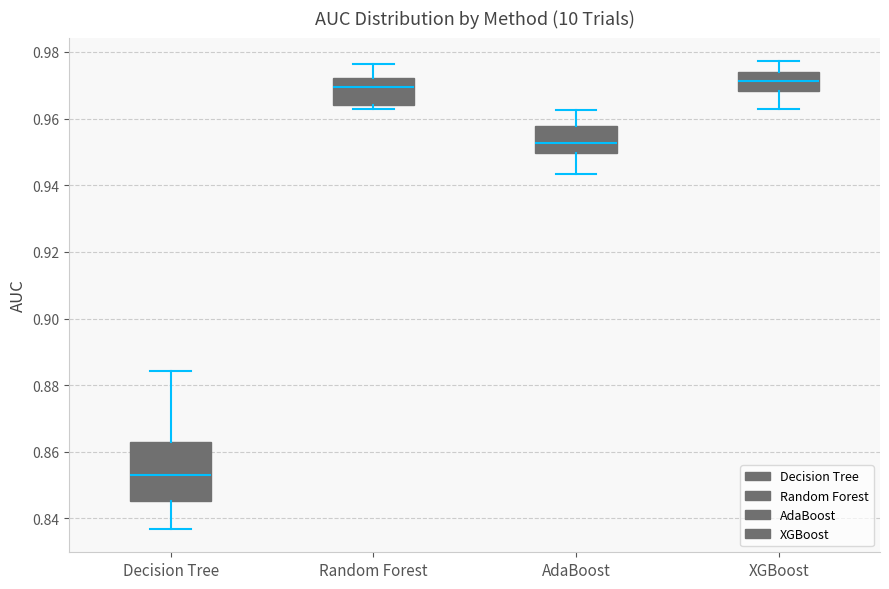

Which box is the tallest, from its lower edge to its upper edge?

Decision Tree